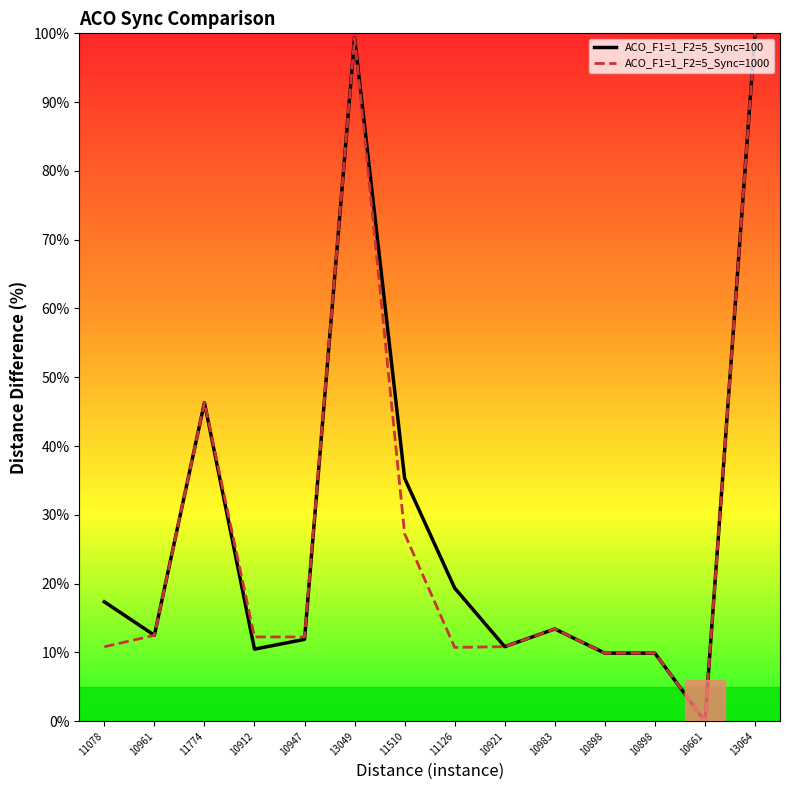

Which series changed the most between 10947 and 11510?

ACO_F1=1_F2=5_Sync=100